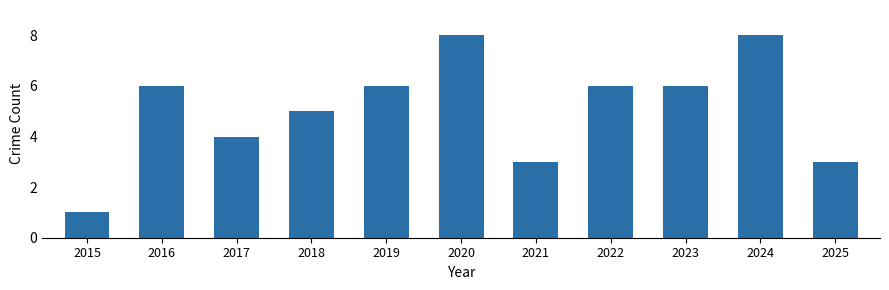

What is the sum of the values at 2019 and 2024?

14